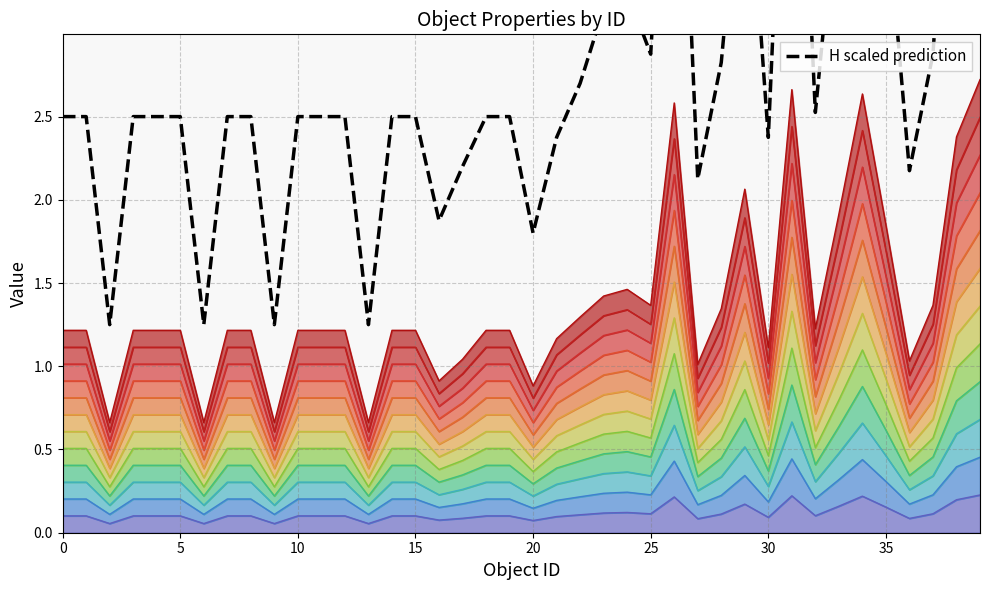

What is the minimum value shown in the chart?

1.2